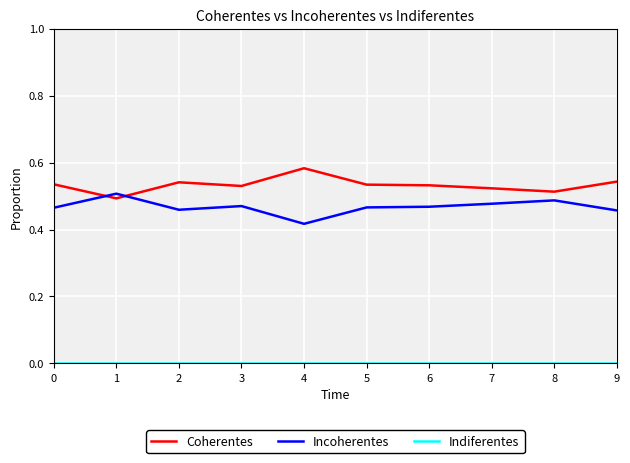

How many times do Incoherentes and Coherentes cross each other?

2